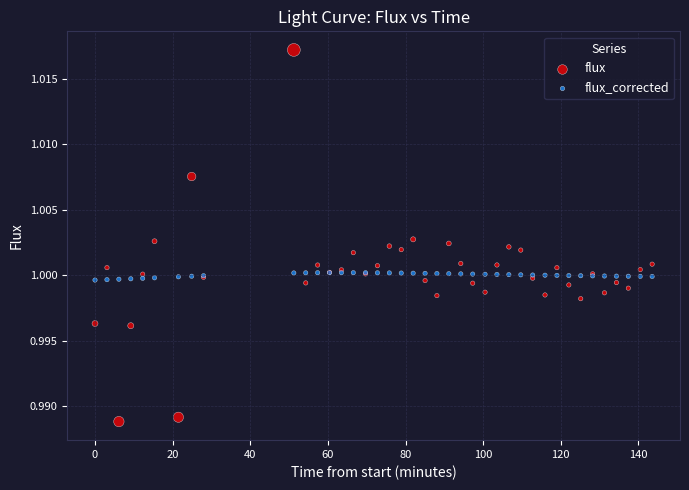

What are all the series names shown in the legend?

flux, flux_corrected